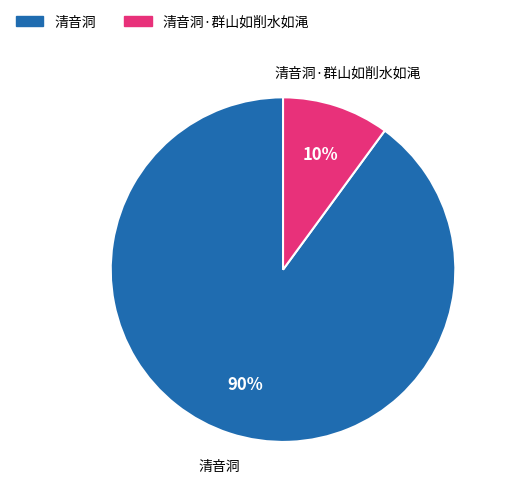

Is there any slice that represents more than half of the pie?

Yes